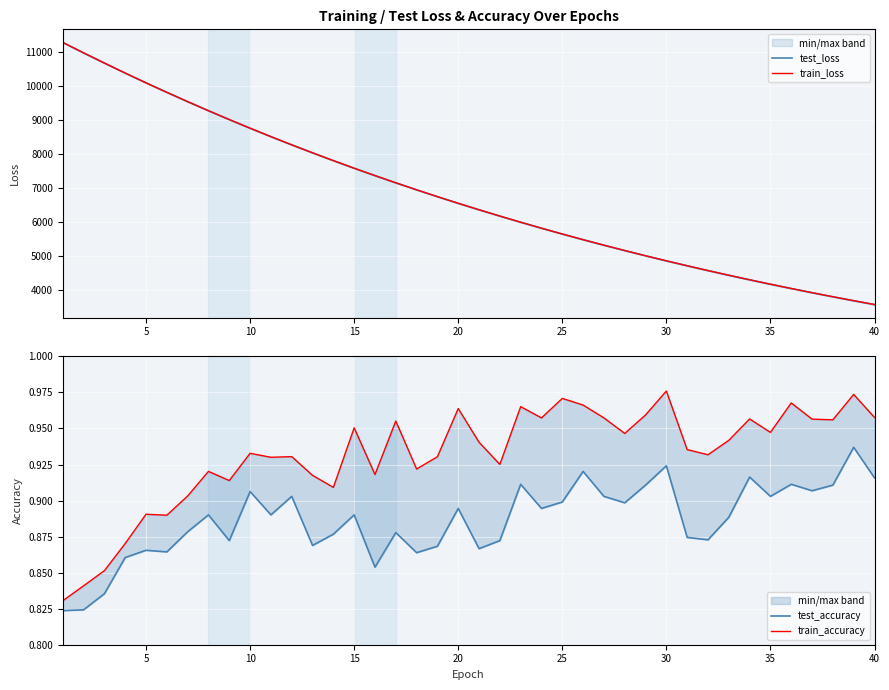

Is it true that train_accuracy equals 1.5 at 12?

False